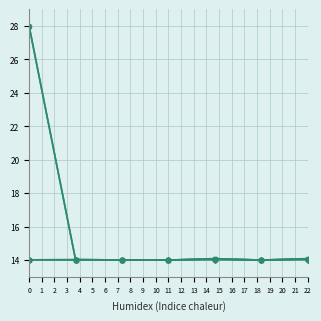

How many lines are shown in the chart?

4